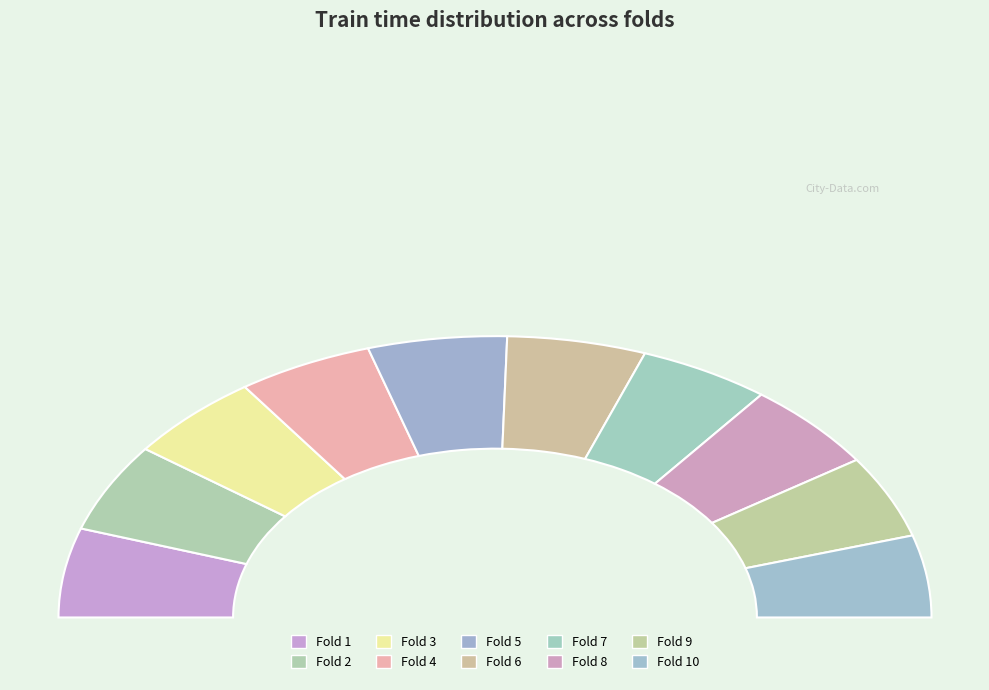

Count the number of slices in the pie.

10